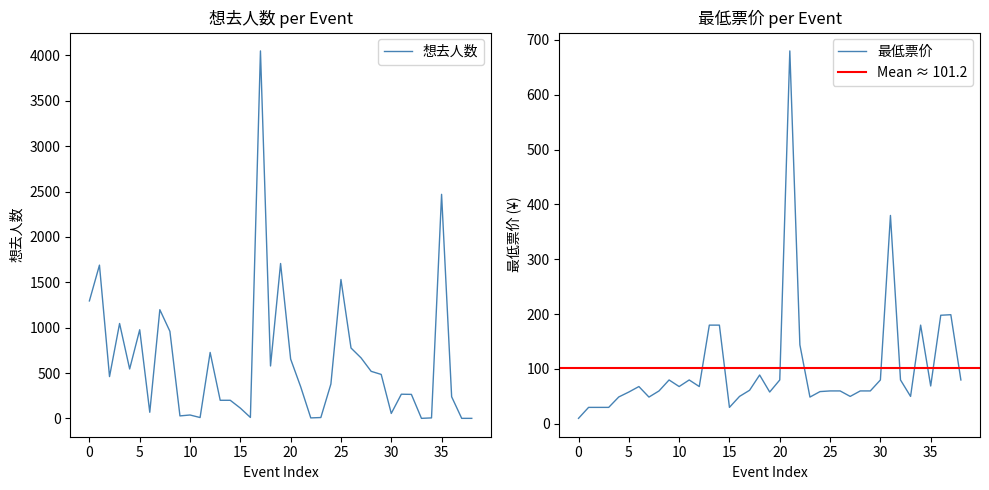

What is the difference between the second highest and second lowest values in the 最低票价 series?

350.0